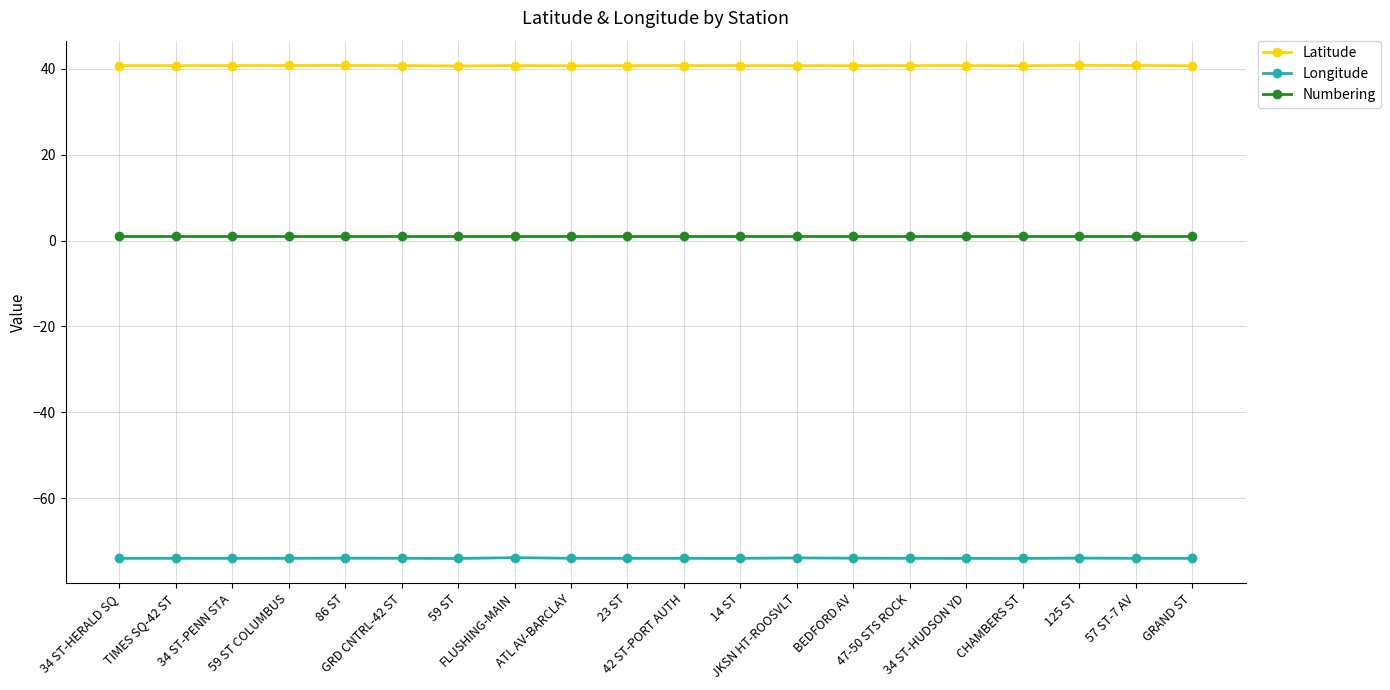

What is the maximum value shown in the chart?

40.8